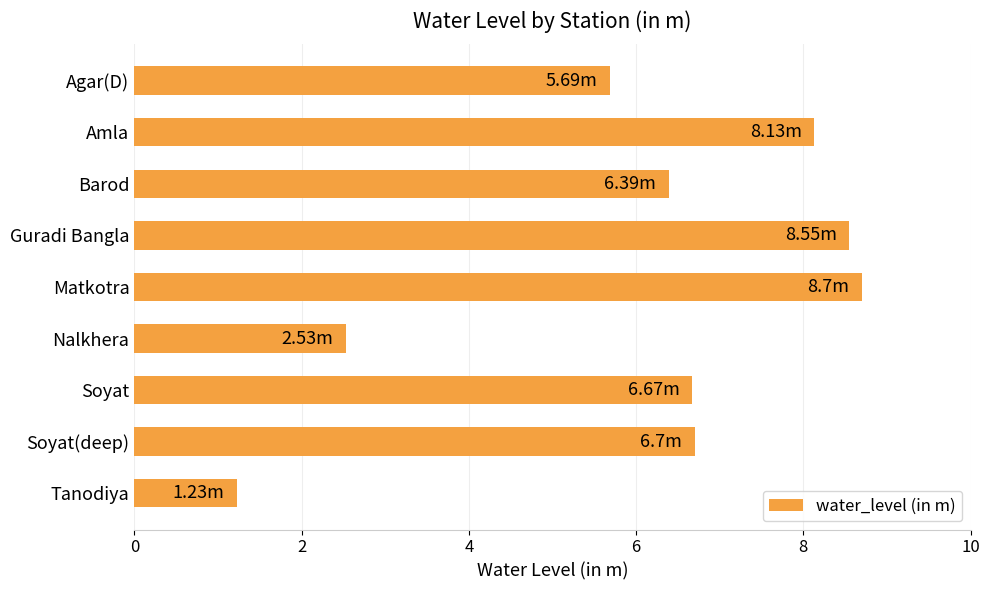

What is the difference between the second highest and minimum values?

7.3